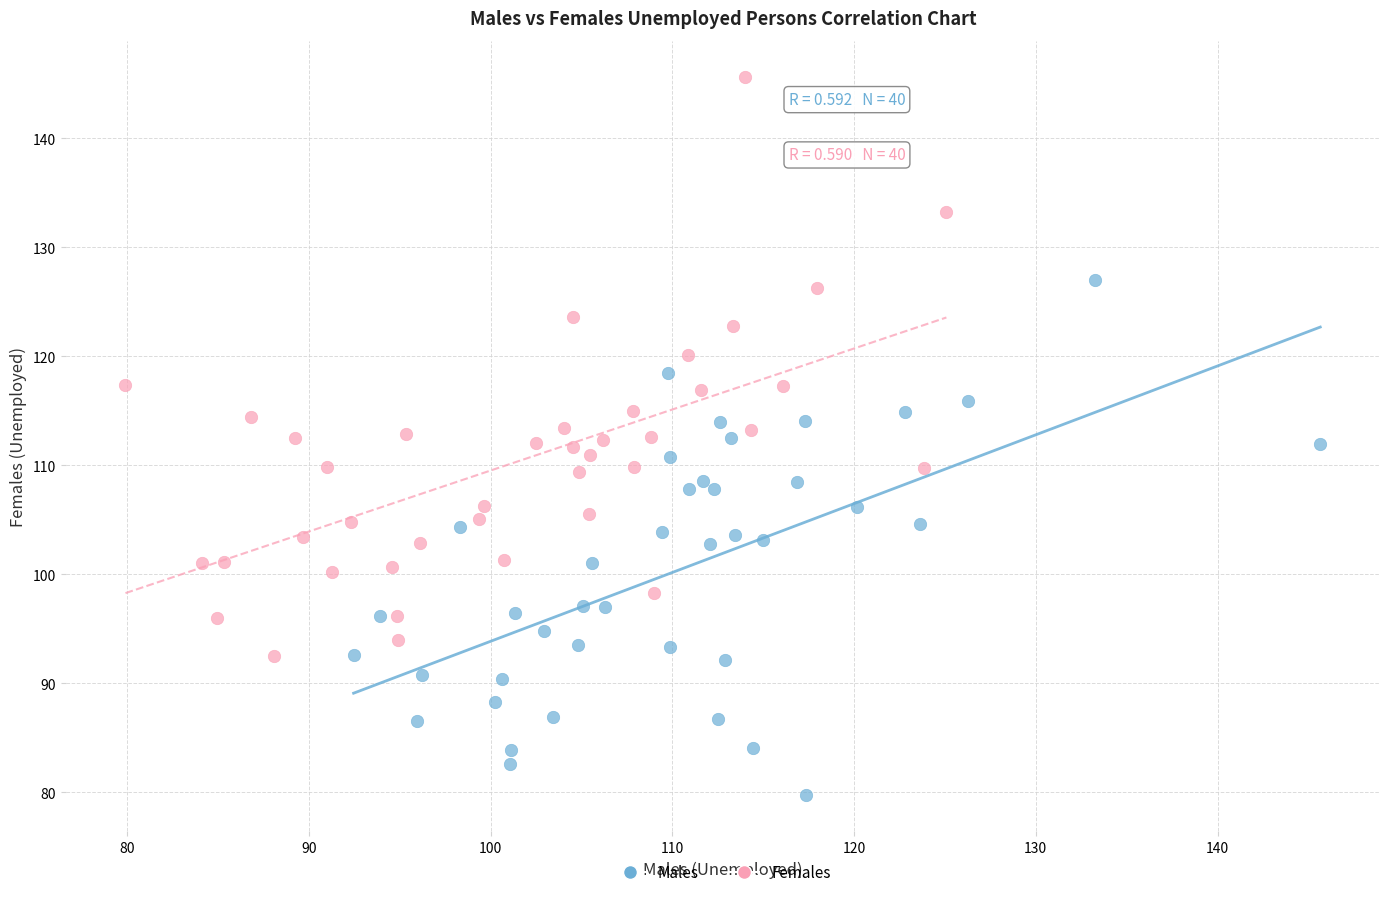

Which series contains the lowest Y value?

Males